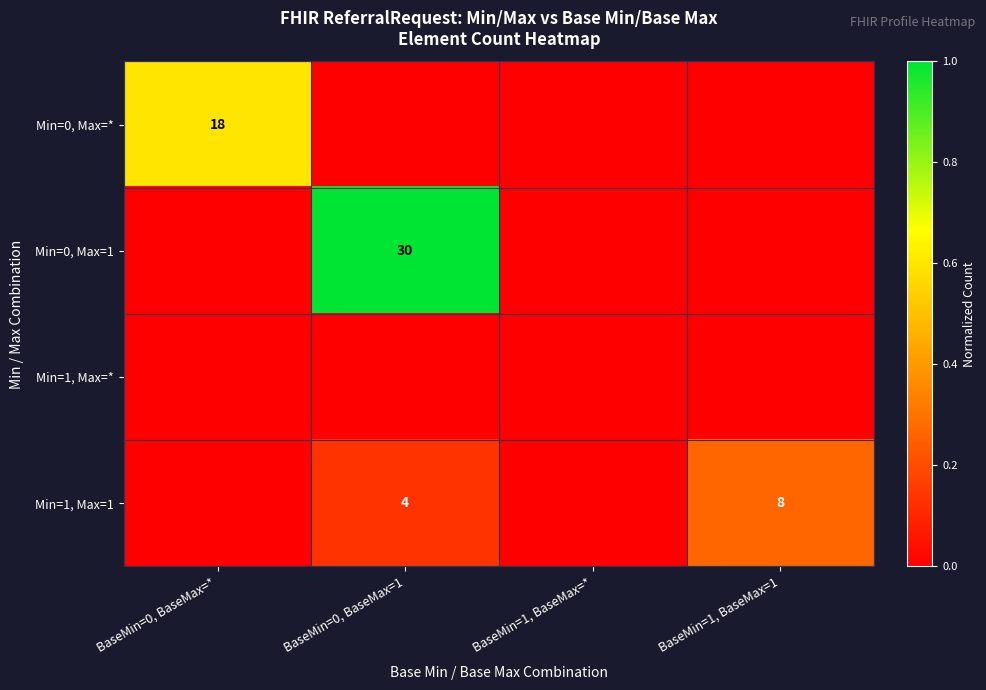

At how many categories does at least one series exceed 0?

3